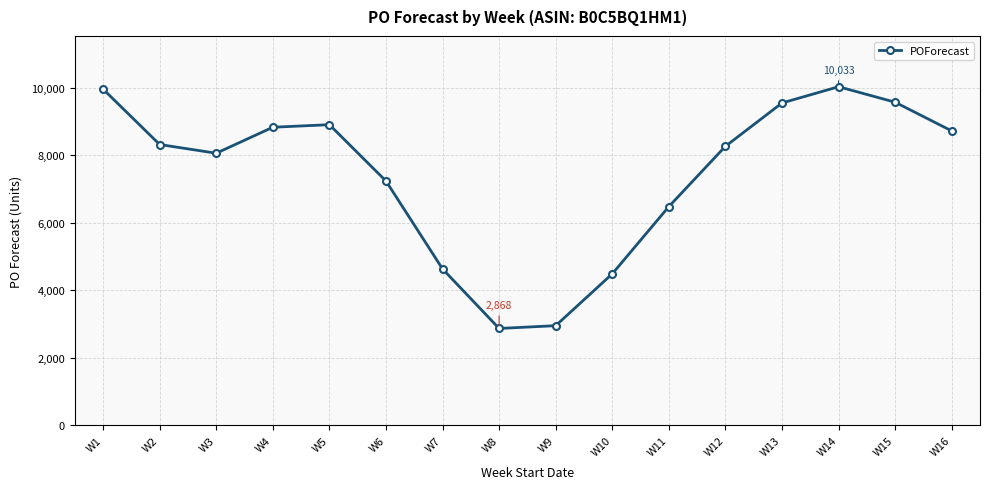

What is the sum of the values at W1 and W6?

17201